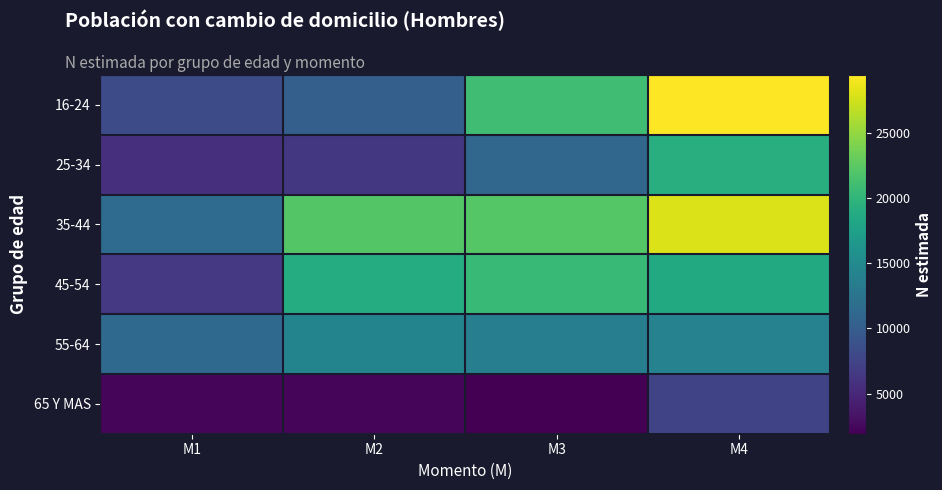

Count the number of data series in this chart.

6